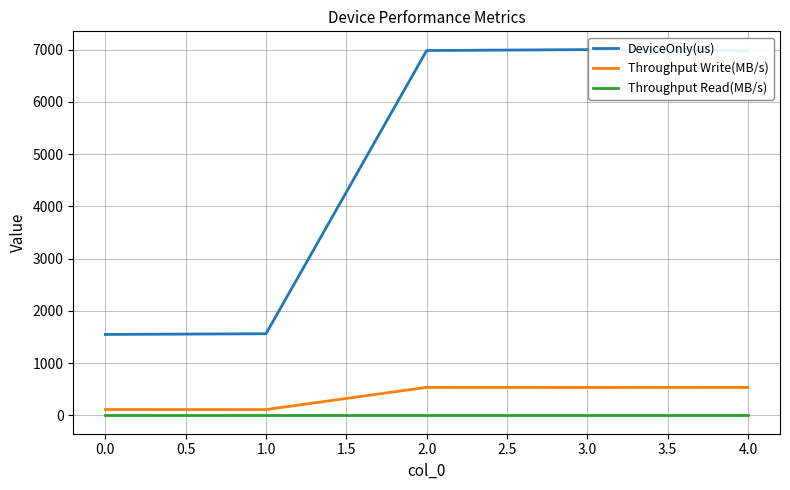

What is the spread (max minus min) of values at 4.0?

6977.7